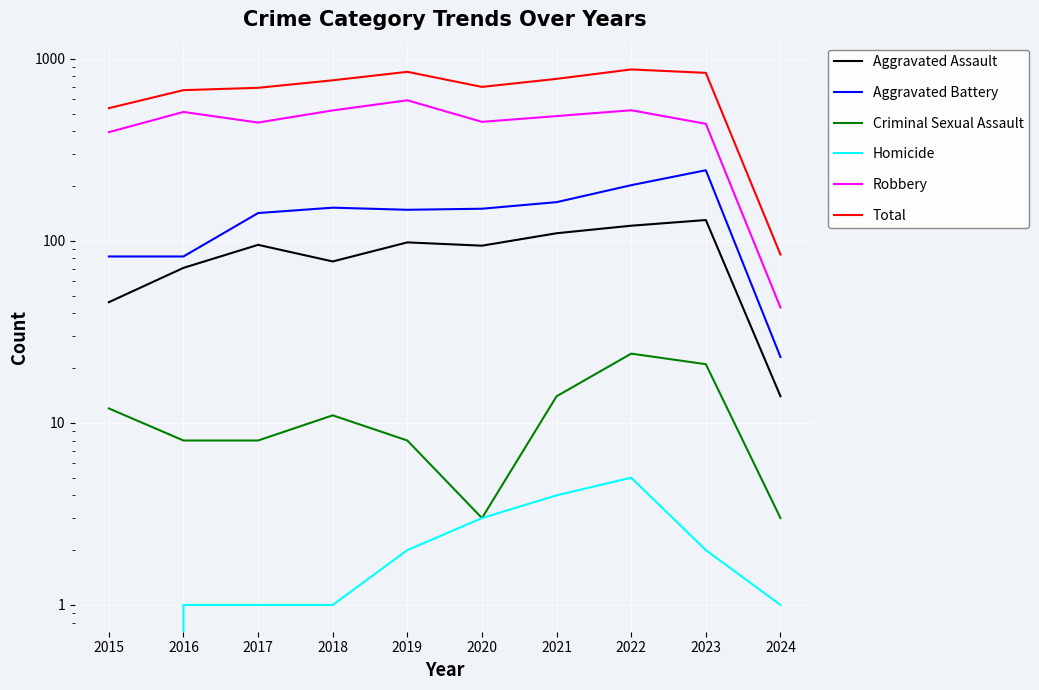

True or false: Aggravated Assault and Aggravated Battery intersect in this chart.

False